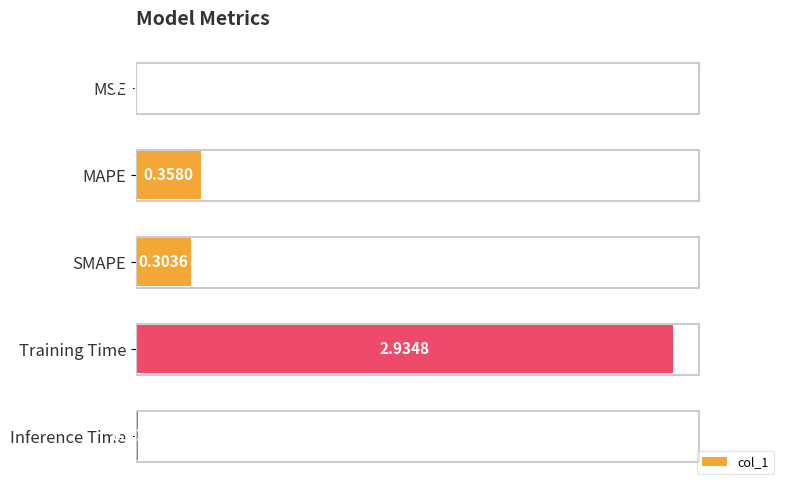

What is the sum of all values?

3.6